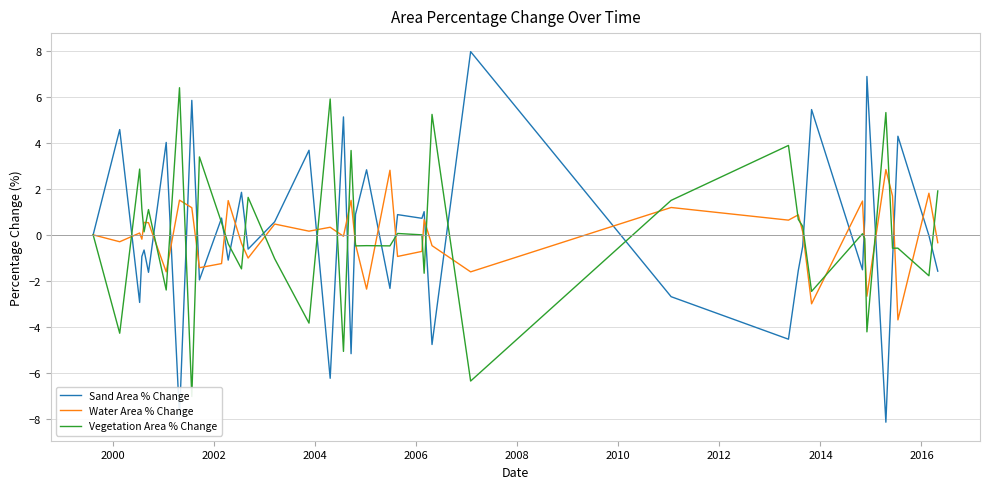

Does the chart have visible grid lines?

Yes